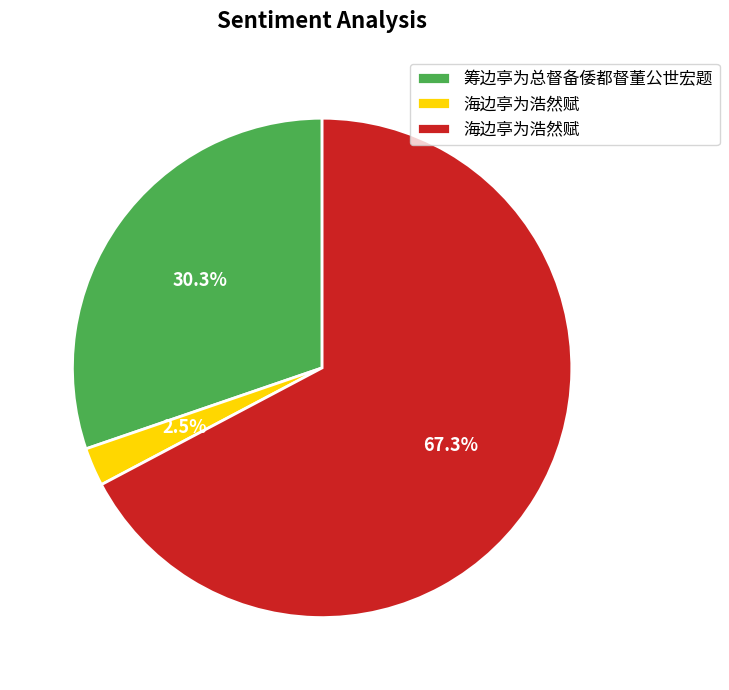

Is there a majority slice in this chart?

Yes